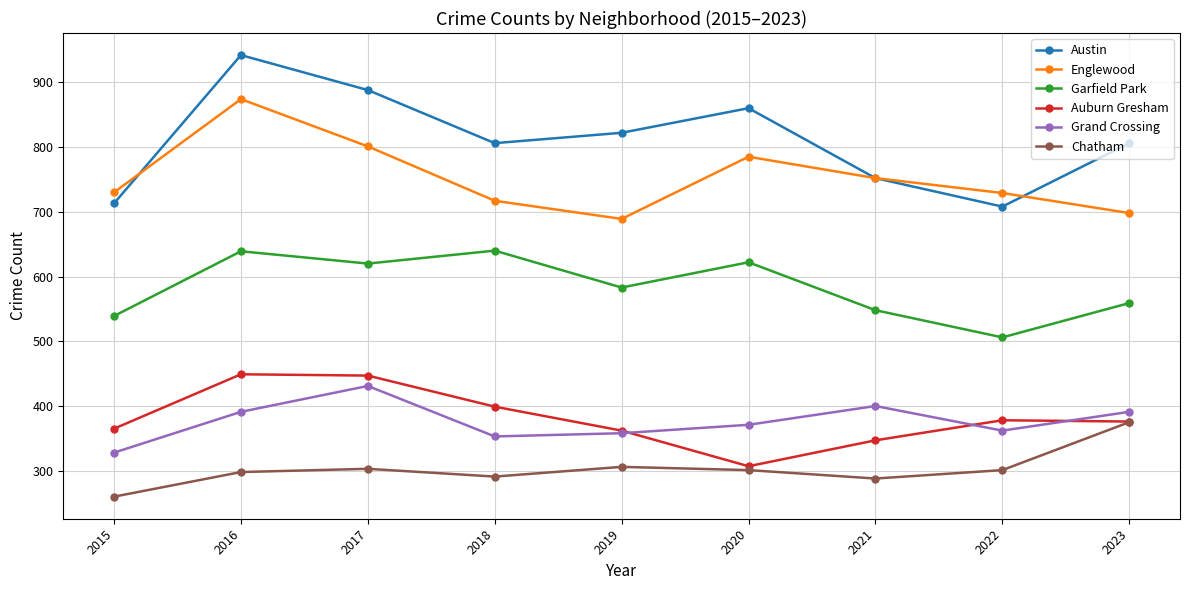

What is the sum of the Grand Crossing values at 2022 and 2019?

720